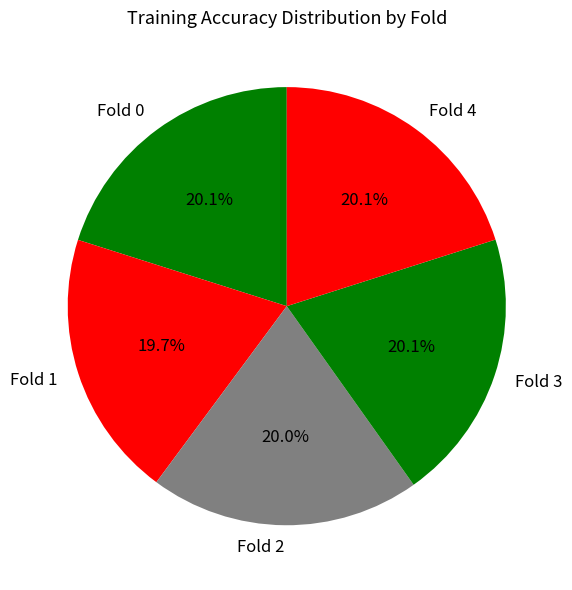

Is it true that Fold 4 is 7% of the pie?

False